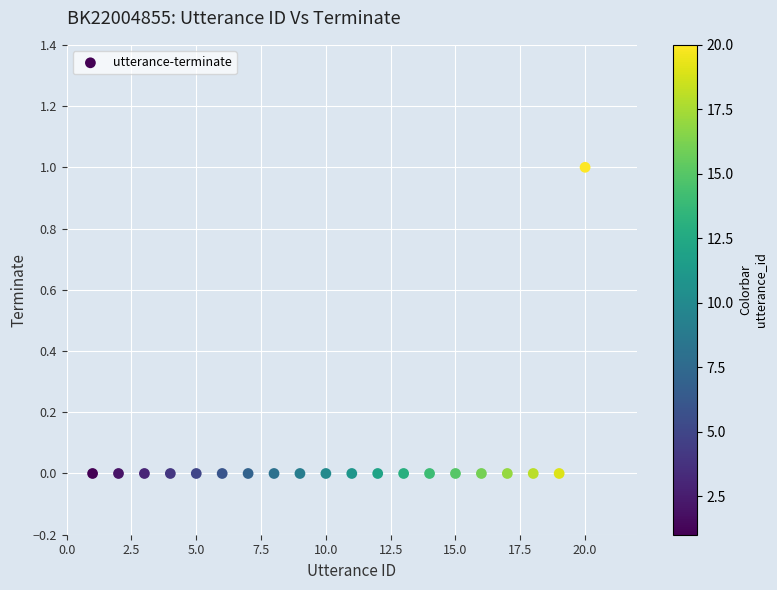

List the coordinates of all points as (Y, X) pairs, reading left to right.

(0, 1)  (0, 2)  (0, 3)  (0, 4)  (0, 5)  (0, 6)  (0, 7)  (0, 8)  (0, 9)  (0, 10)  (0, 11)  (0, 12)  (0, 13)  (0, 14)  (0, 15)  (0, 16)  (0, 17)  (0, 18)  (0, 19)  (1, 20)